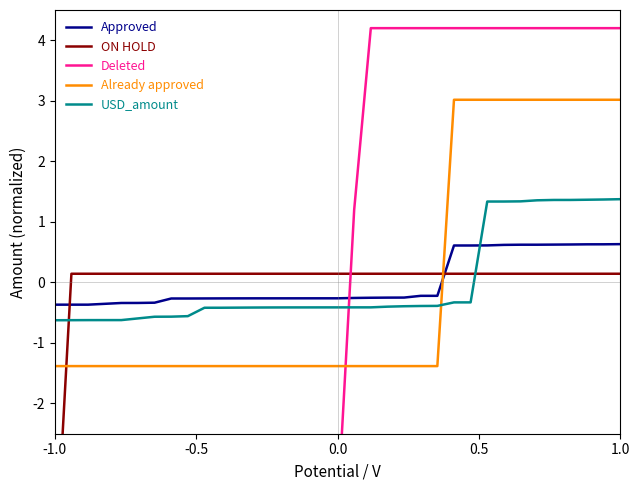

True or false: Deleted has more than 2 interior local peaks.

False